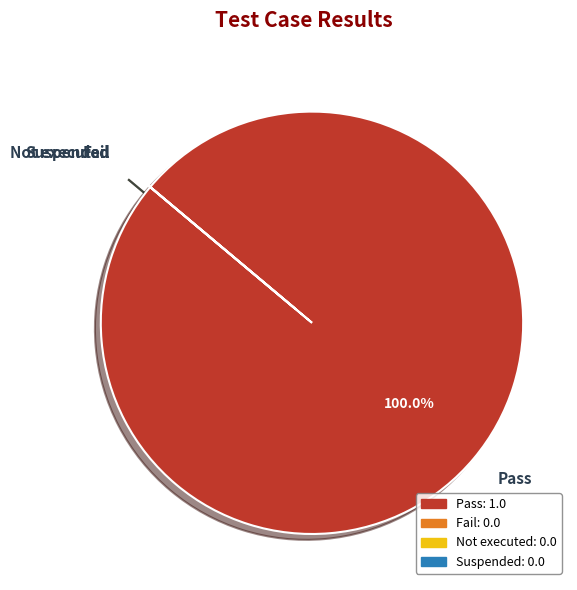

Which category accounts for the majority?

Pass